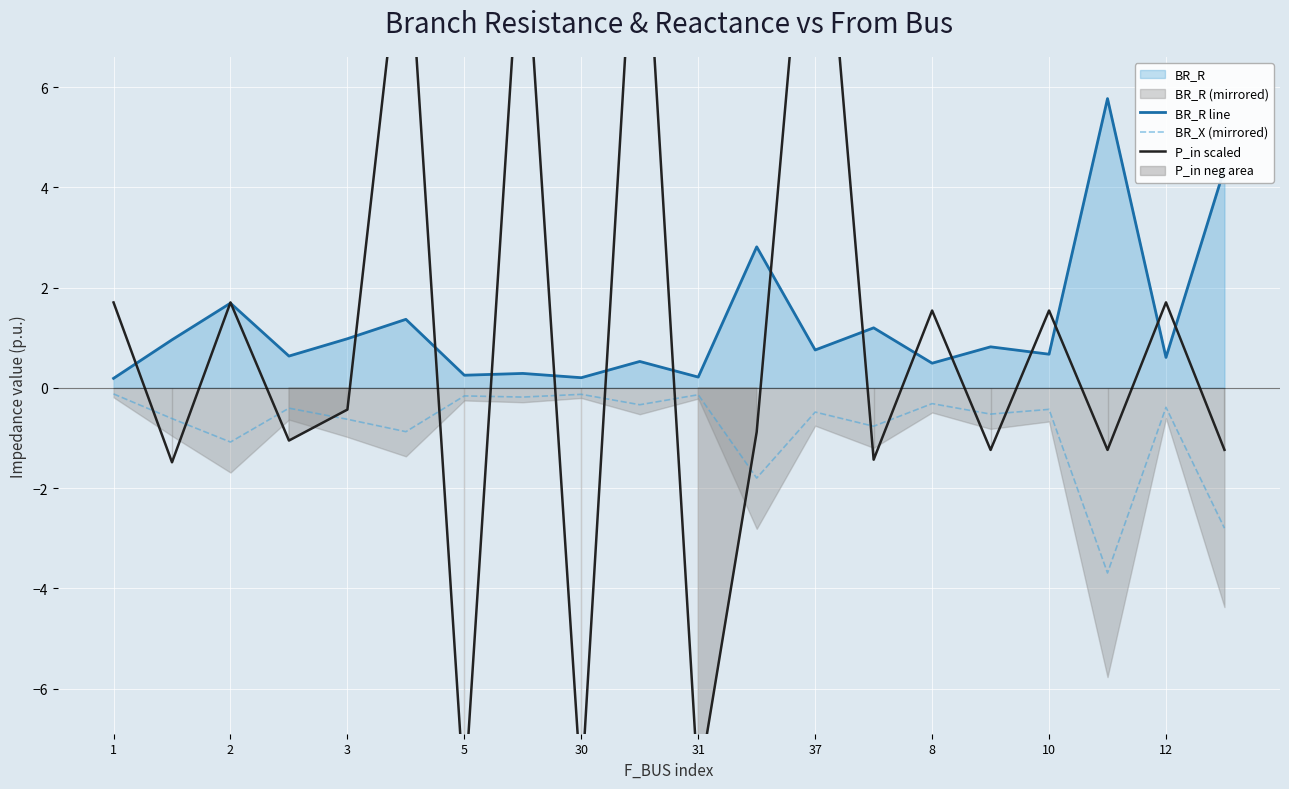

How many intersections are there between P_in scaled and BR_X (mirrored)?

14